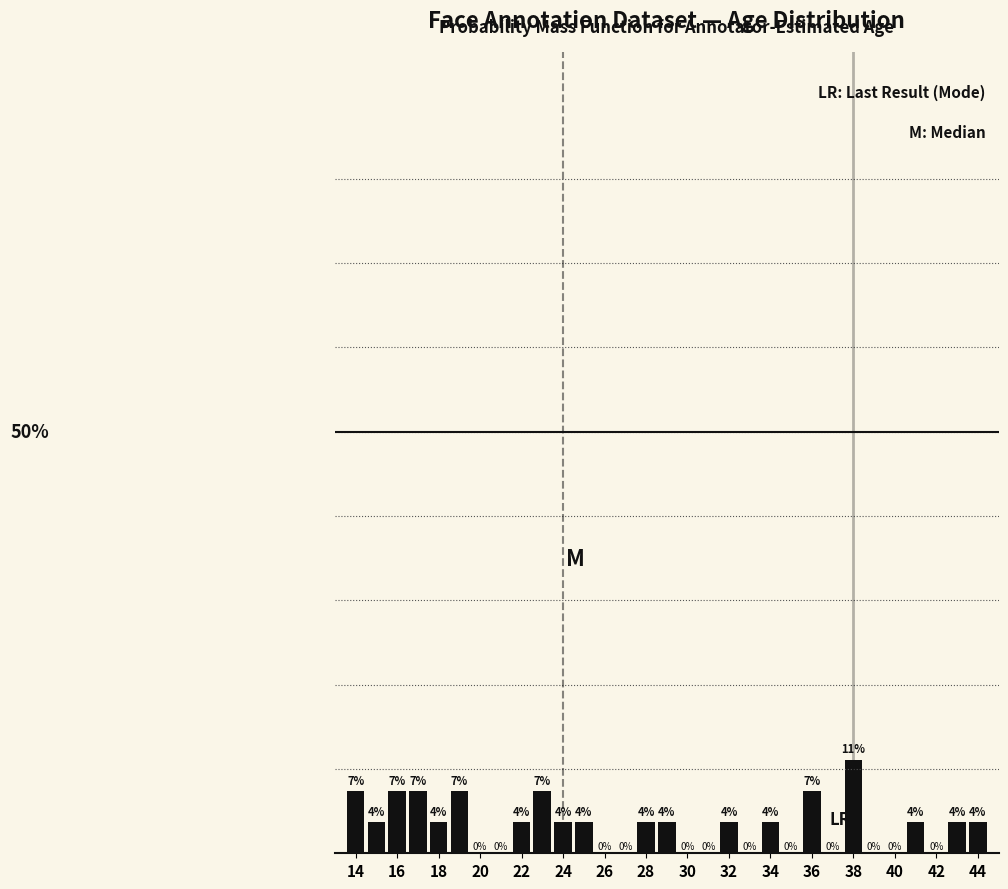

What is the difference between the second highest and minimum values?

7.4